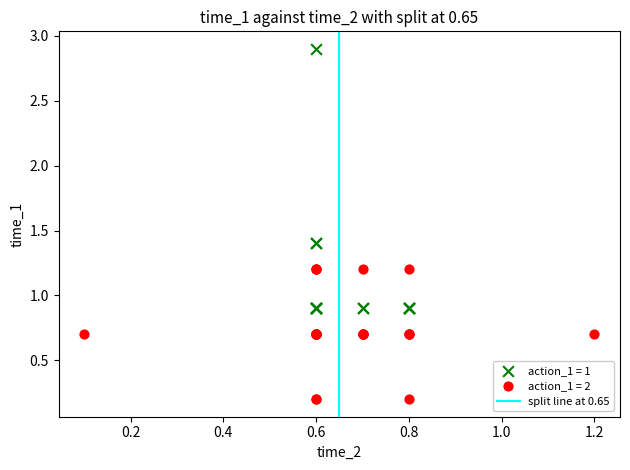

Which series has the widest spread of Y values?

action_1 = 1